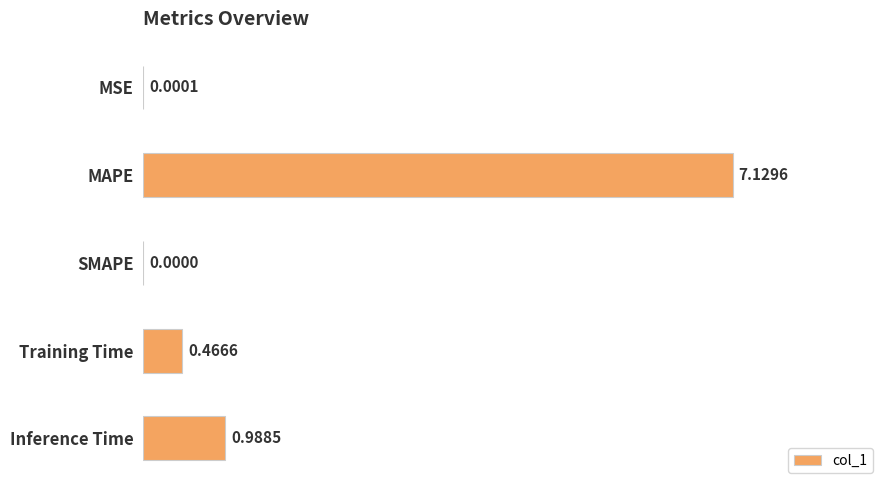

Which category has the highest value across all series?

MAPE